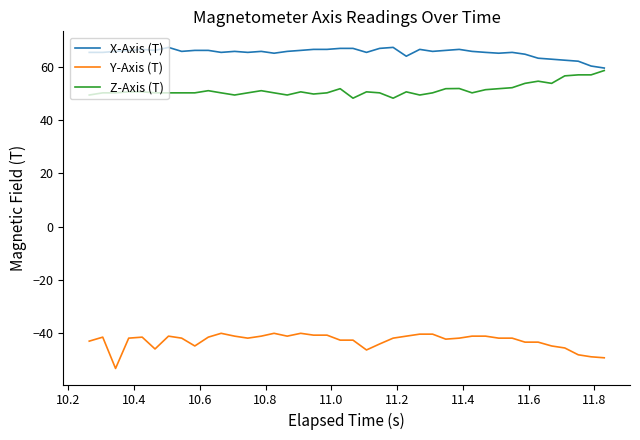

Rank the series by their maximum value, from highest to lowest.

X-Axis (T), Z-Axis (T), Y-Axis (T)